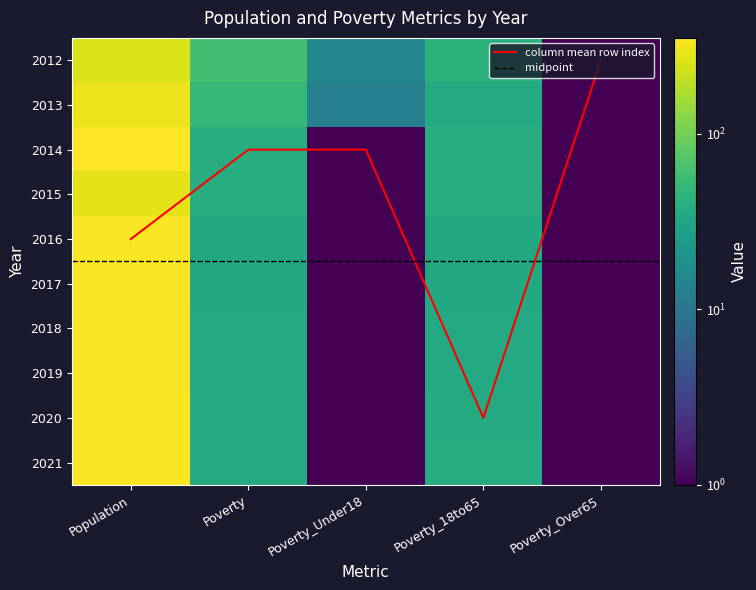

What is the sum of the 2019 values at Poverty_Under18 and Population?

343